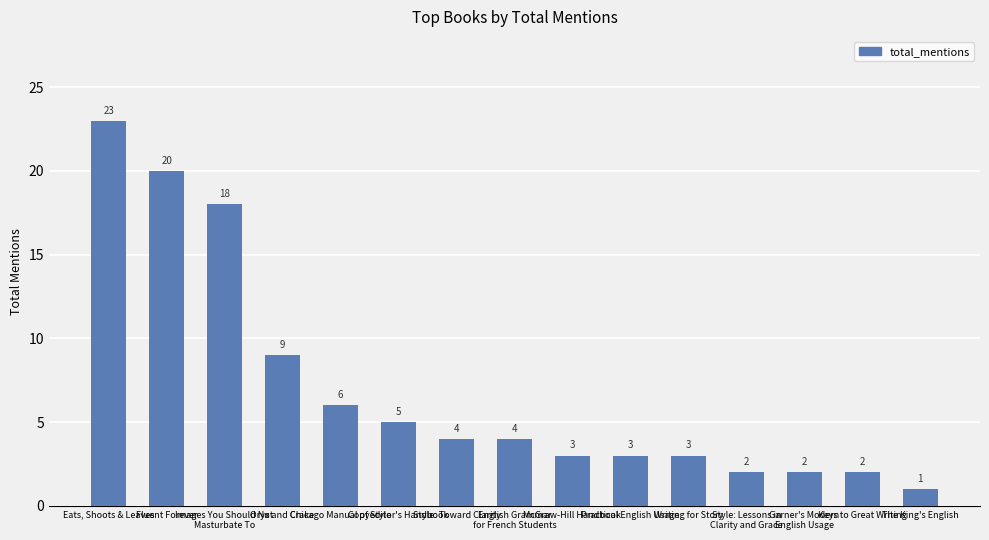

What is the average value?

7